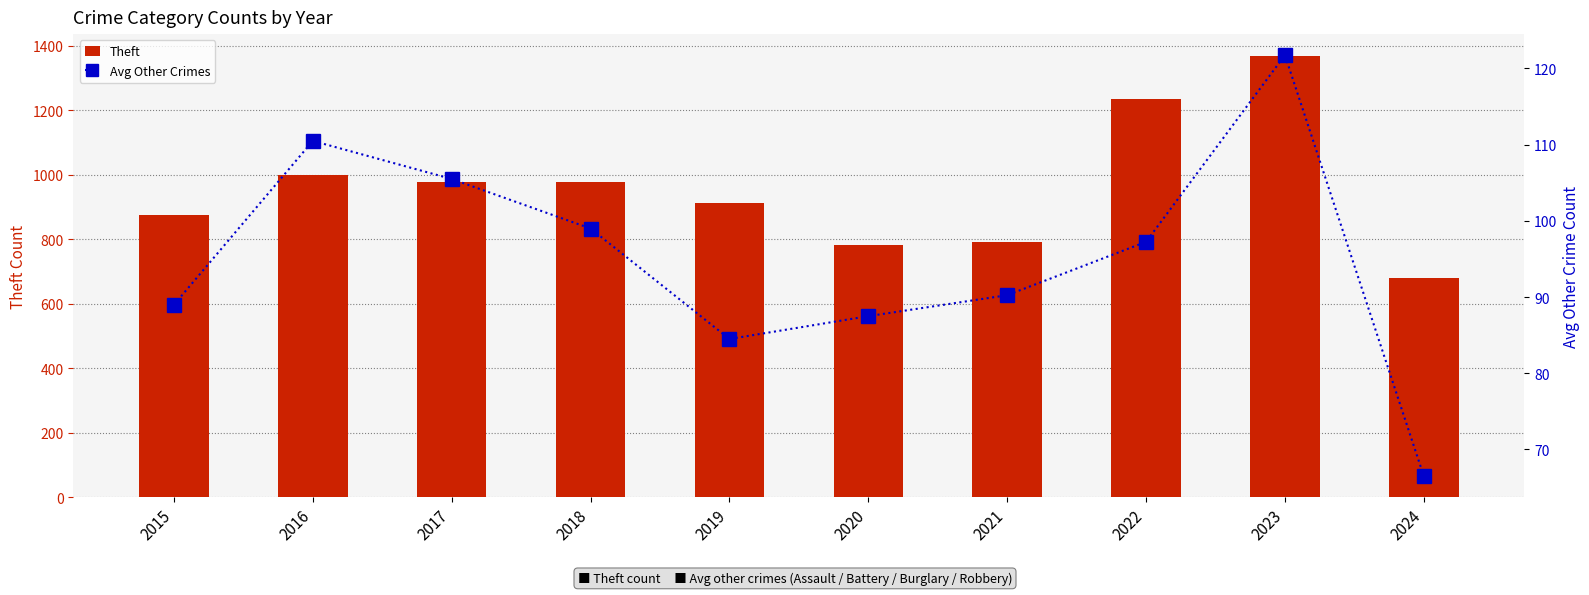

At which category is the sum across all series the highest?

2023